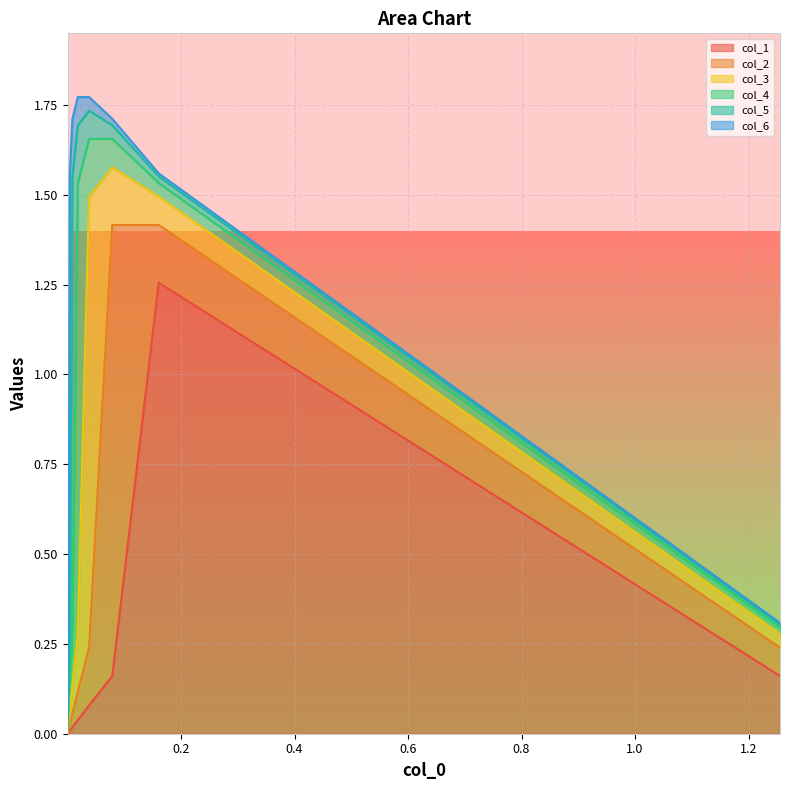

At which category is the sum across all series the highest?

3